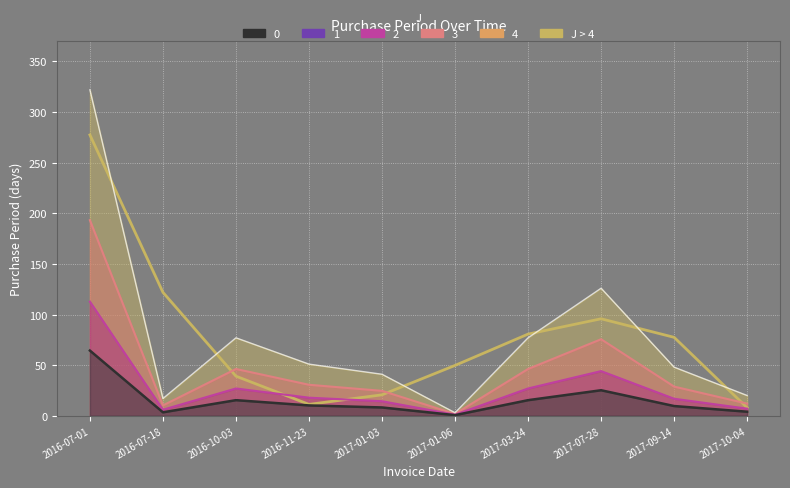

True or false: the data has more than 1 interior local peaks.

True